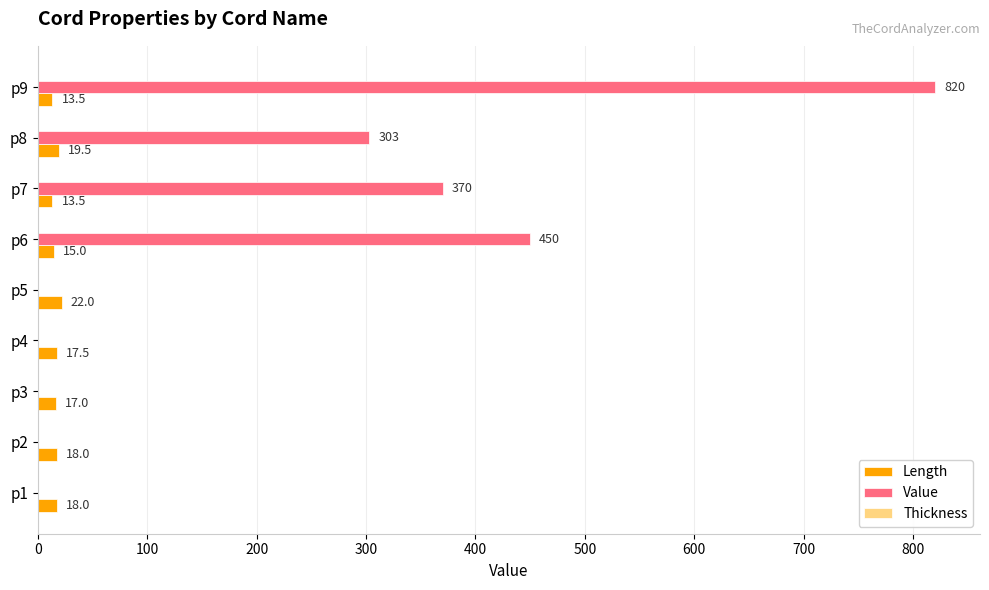

At which category is the sum across all series the highest?

p9